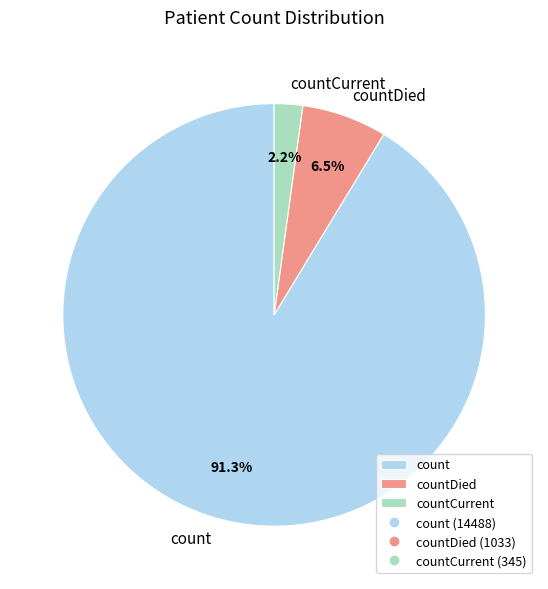

How many segments does this pie chart have?

3